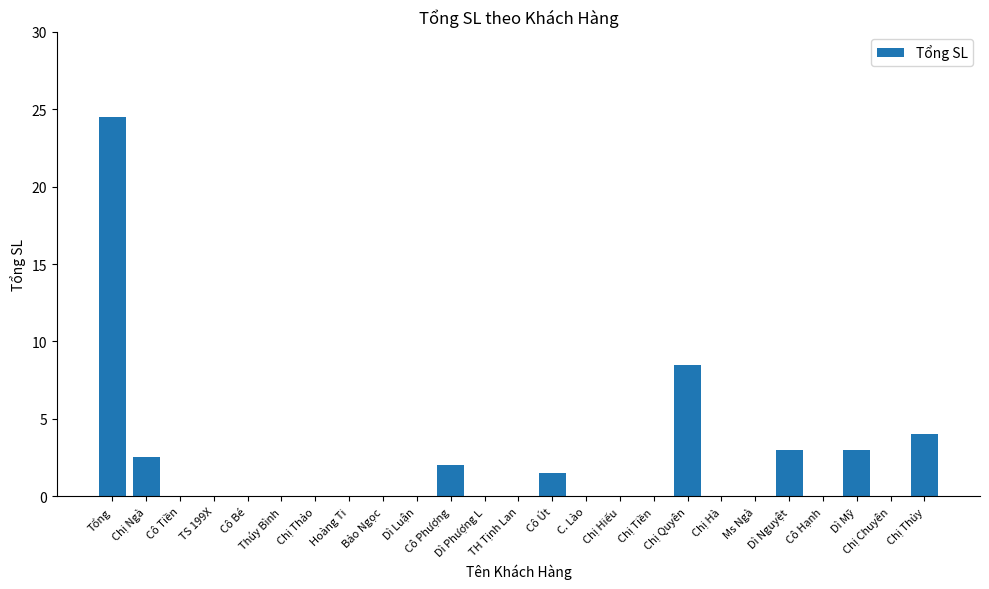

Reading right to left, extract all data points from this chart.

4.0	0.0	3.0	0.0	3.0	0.0	0.0	8.5	0.0	0.0	0.0	1.5	0.0	0.0	2.0	0.0	0.0	0.0	0.0	0.0	0.0	0.0	0.0	2.5	24.5